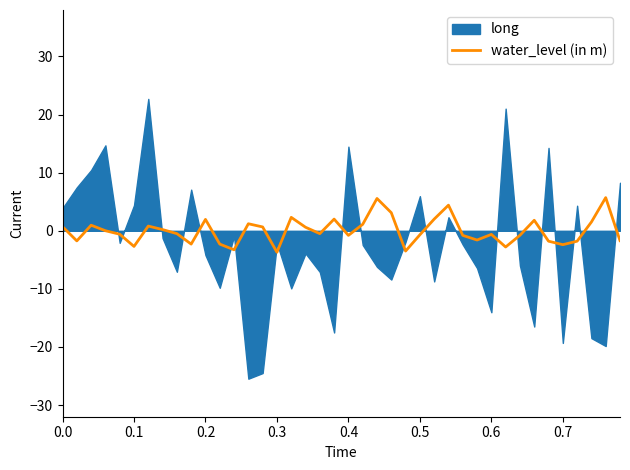

The value of water_level (in m) at 0.3 is -3.7. True or false?

True